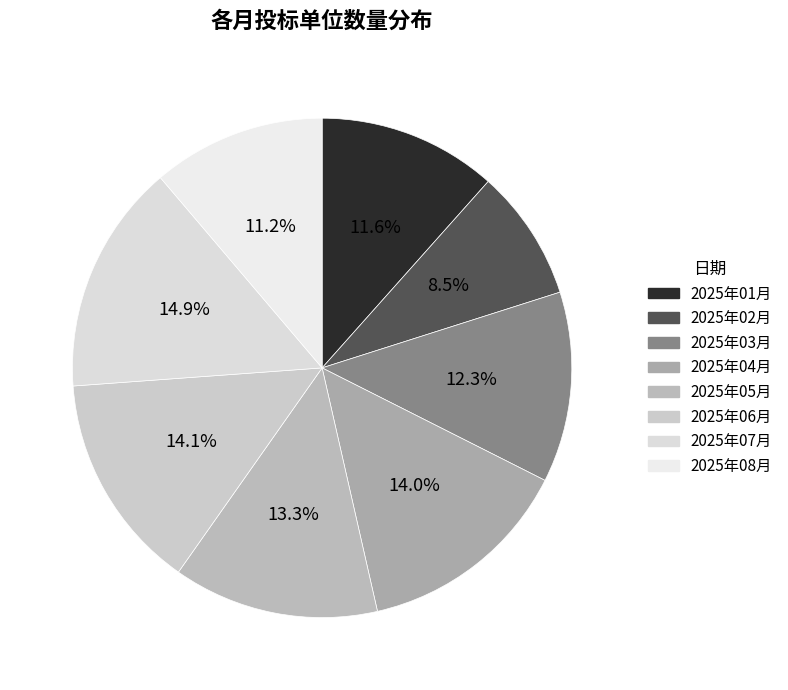

Does 2025年06月 represent more than half of the total?

No